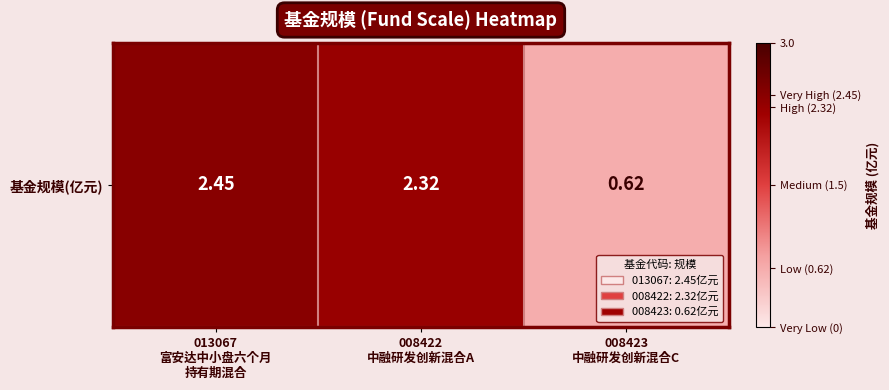

Between 008423
中融研发创新混合C and 013067
富安达中小盘六个月
持有期混合, which is larger?

013067
富安达中小盘六个月
持有期混合